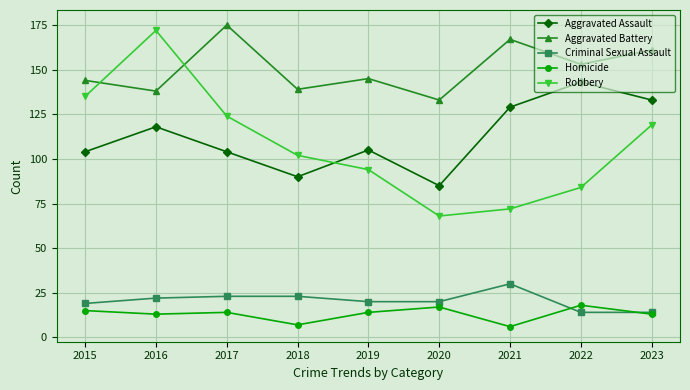

What is the maximum value for Aggravated Assault?

143